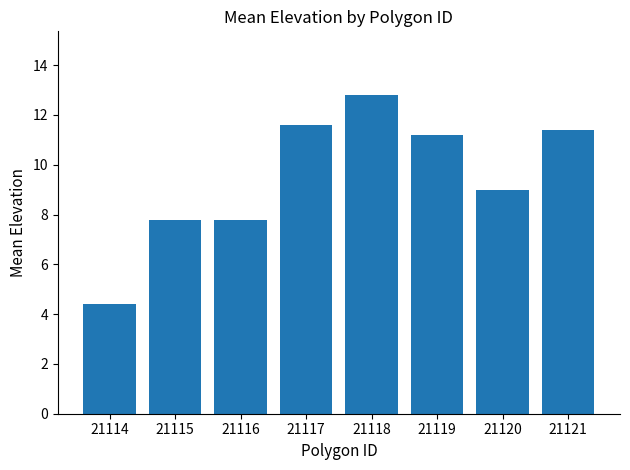

What is the smallest value displayed?

4.4